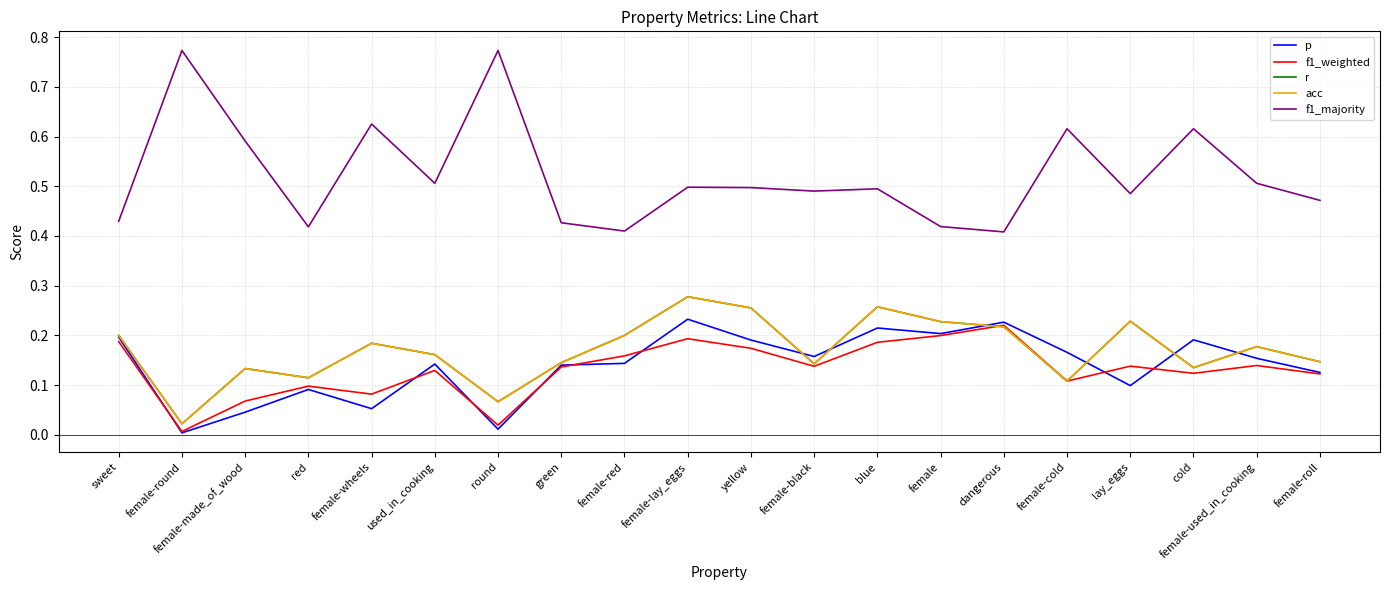

Does the chart display data point markers on the line(s)?

No